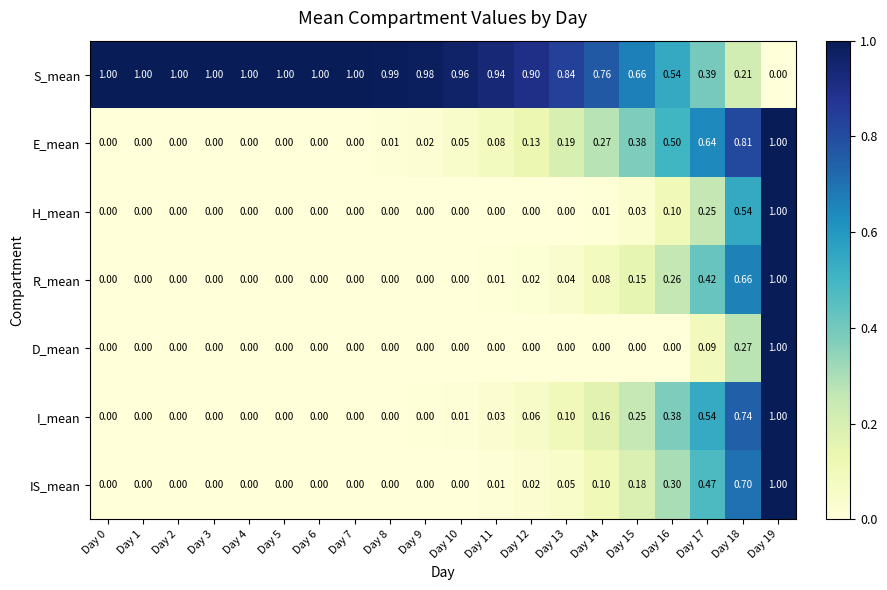

Rank the series at Day 18 from highest to lowest value.

E_mean, I_mean, IS_mean, R_mean, H_mean, D_mean, S_mean